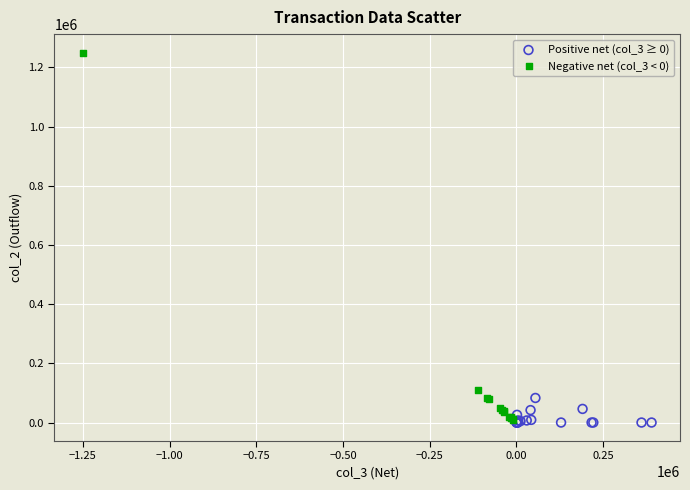

Which series has the widest spread of Y values?

Negative net (col_3 < 0)